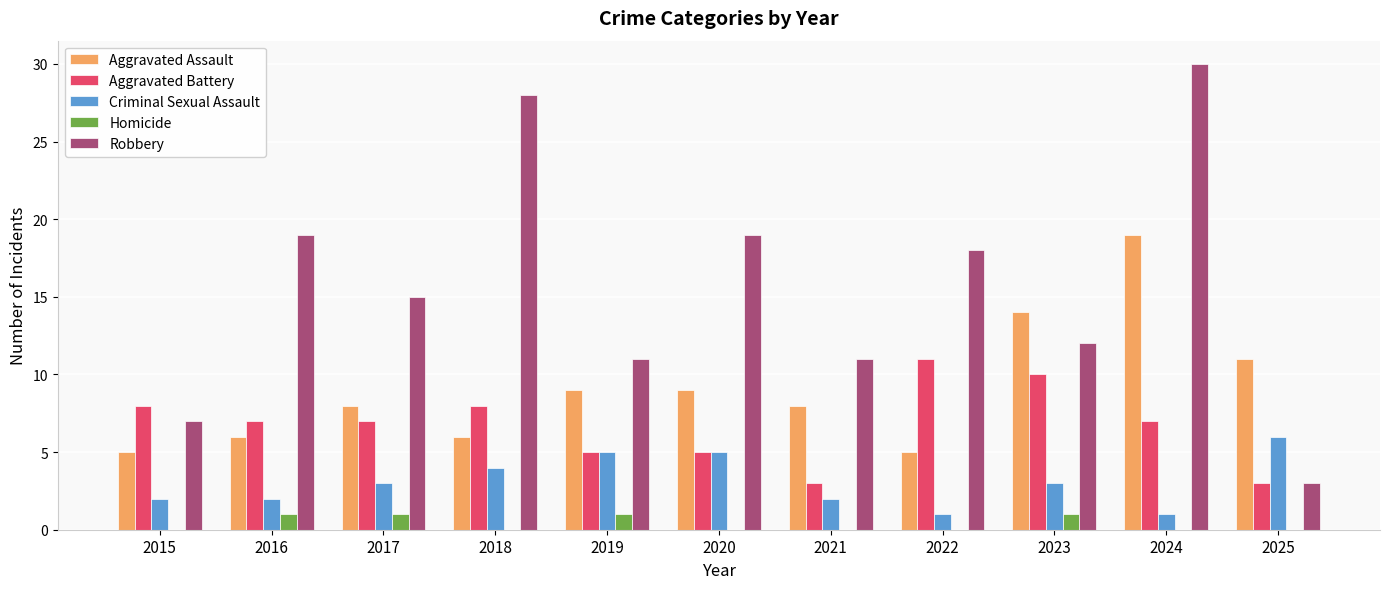

Which series has the largest total across all categories?

Robbery